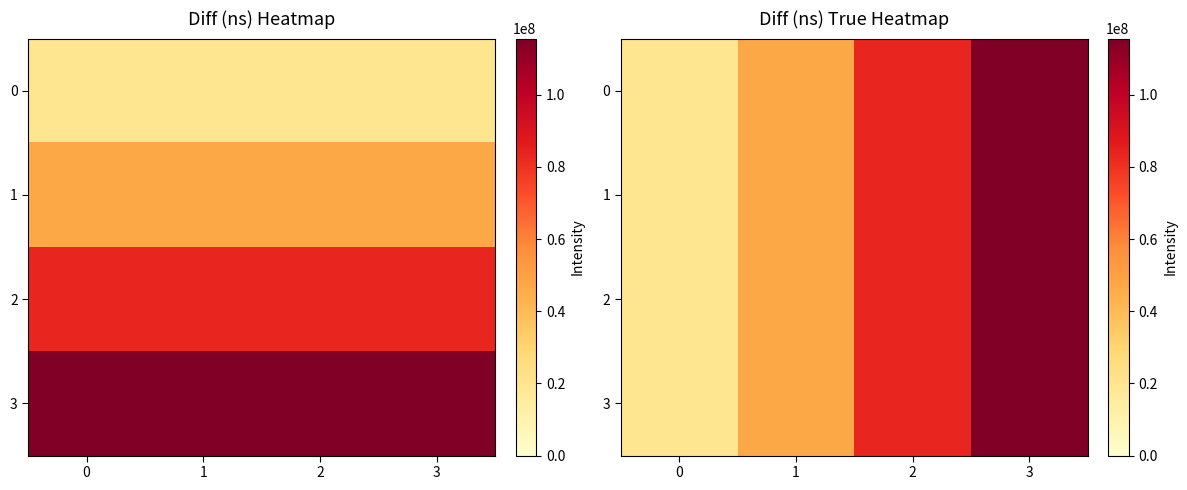

Which category has the highest value across all series?

3